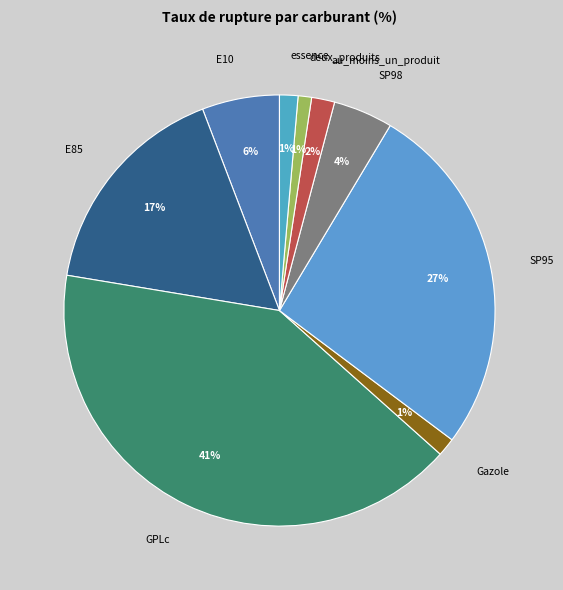

Is it true that Gazole is 8% of the pie?

False